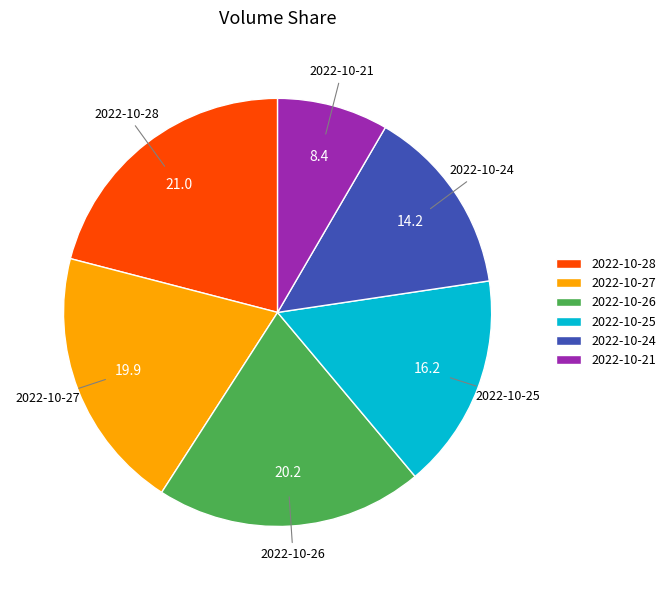

True or false: 2022-10-24 accounts for 23% of the total.

False